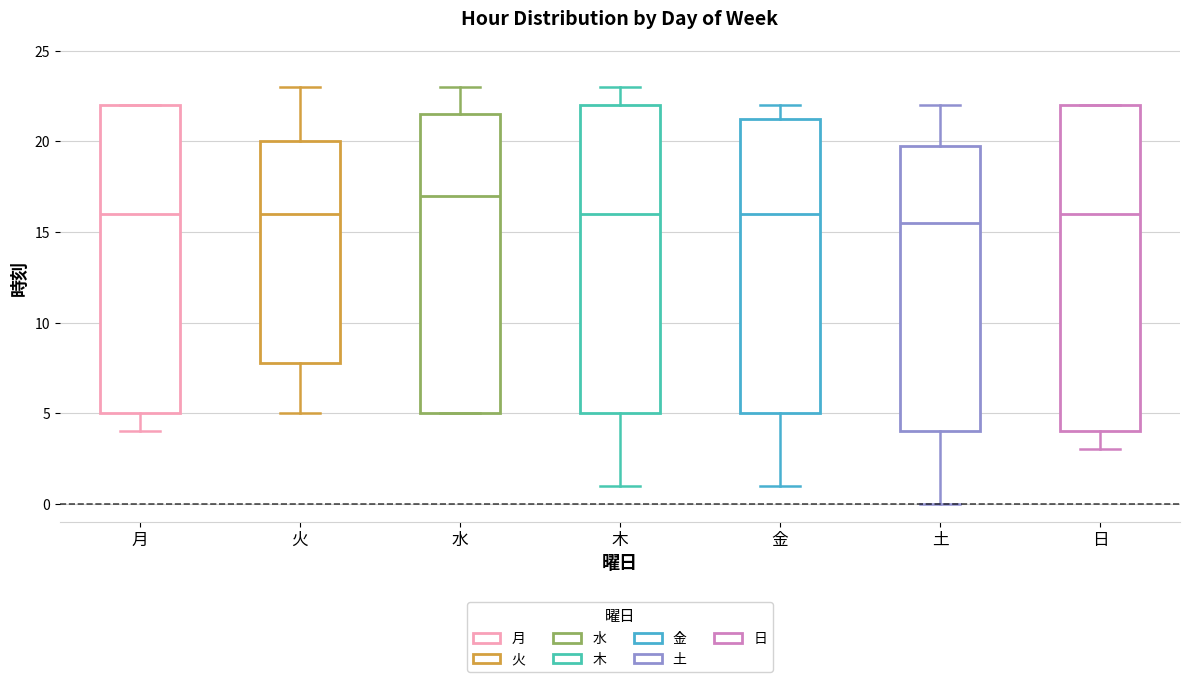

Reading left to right, read every box against the y-axis: the position of its median line, the range the box covers, and the ends of its whiskers. The values are not printed on the chart, so give them approximately, as read against the axis.

月: median 16.0, box 5.0 to 22.0, whiskers 4.0 to 22.0
火: median 16.0, box 8.0 to 20.0, whiskers 5.0 to 23.0
水: median 17.0, box 5.0 to 21.5, whiskers 5.0 to 23.0
木: median 16.0, box 5.0 to 22.0, whiskers 1.0 to 23.0
金: median 16.0, box 5.0 to 21.5, whiskers 1.0 to 22.0
土: median 15.5, box 4.0 to 20.0, whiskers 0.0 to 22.0
日: median 16.0, box 4.0 to 22.0, whiskers 3.0 to 22.0